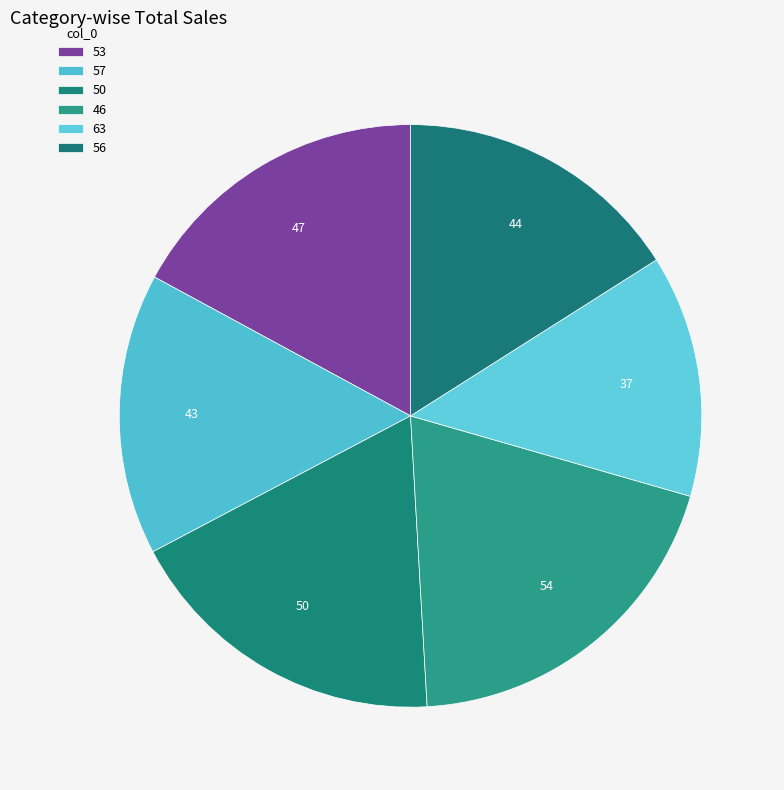

How many segments does this pie chart have?

6